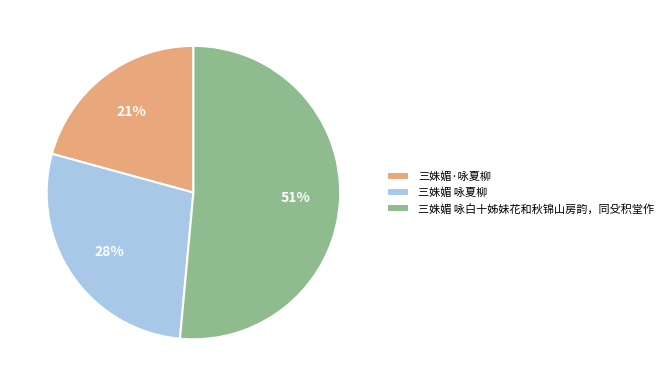

Which slice is the smallest?

三姝媚·咏夏柳